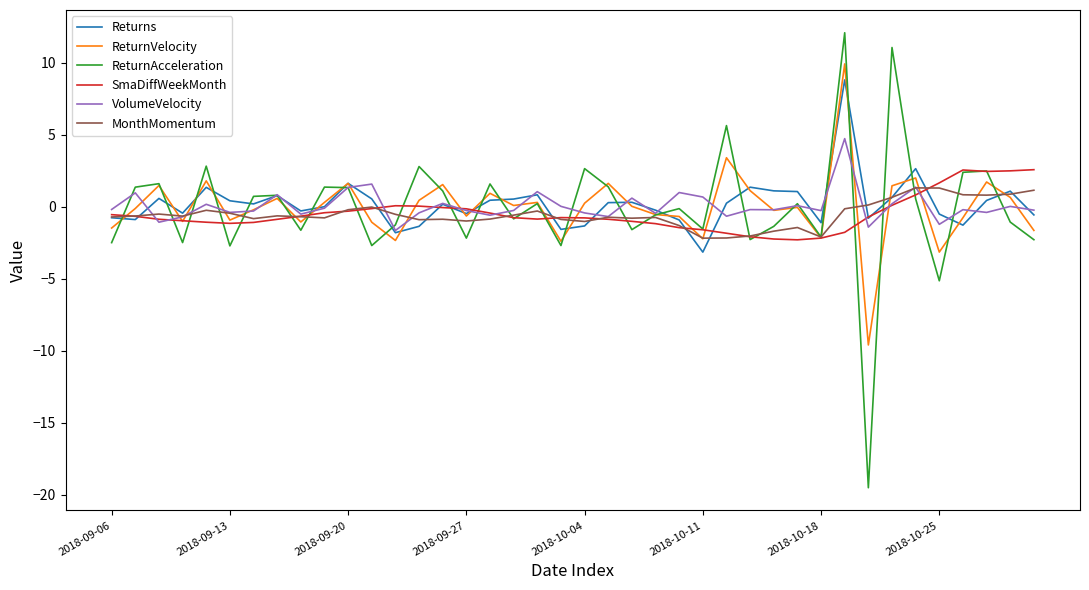

What are all the series names shown in the legend?

Returns, ReturnVelocity, ReturnAcceleration, SmaDiffWeekMonth, VolumeVelocity, MonthMomentum